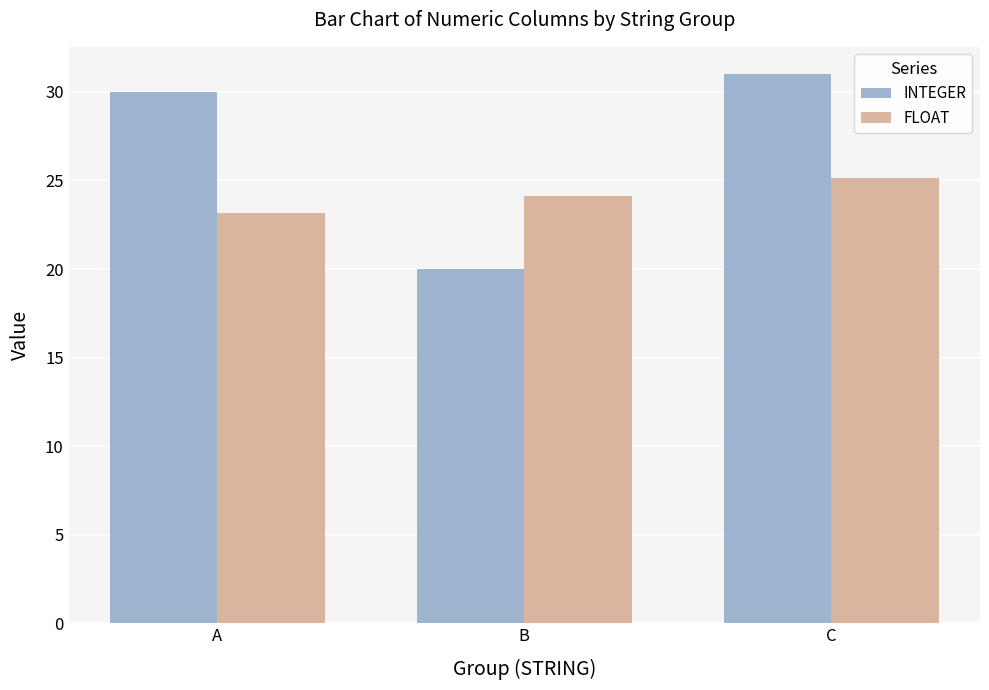

What is the highest value of the FLOAT series?

25.1